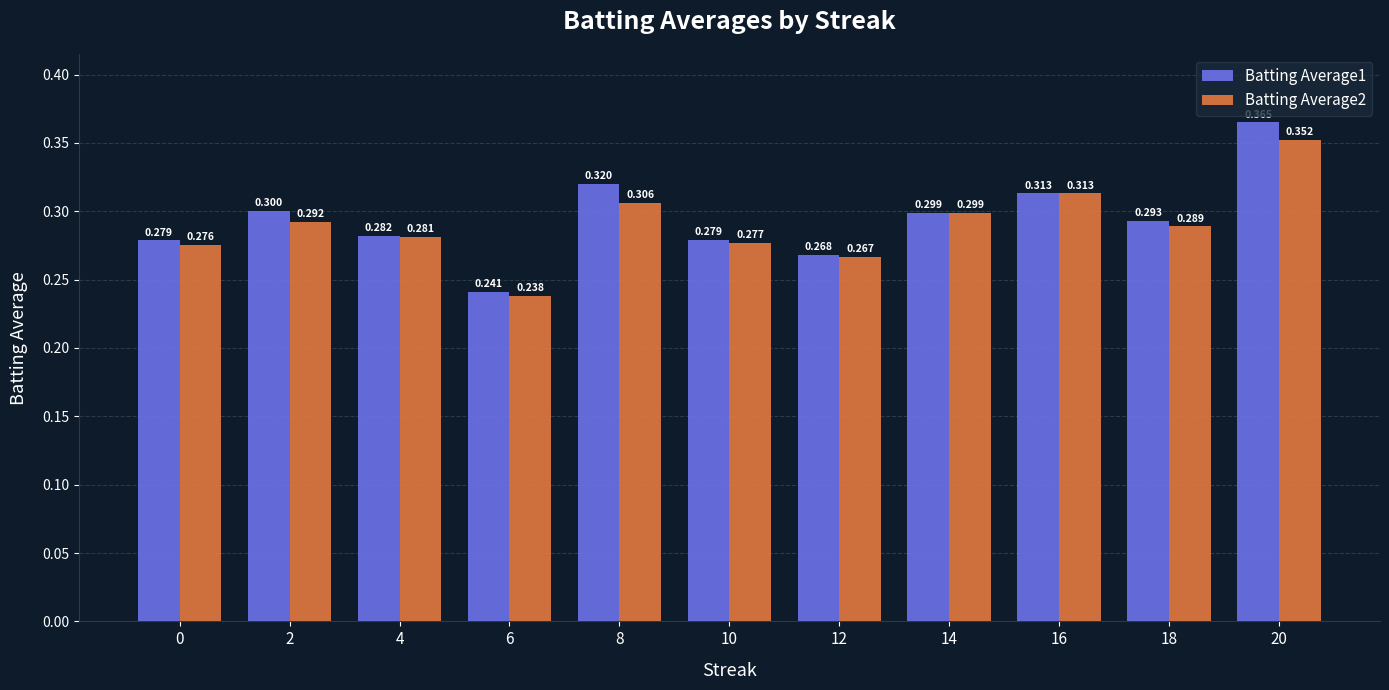

What is the value of the Batting Average1 bar at the 7th from the left?

0.3